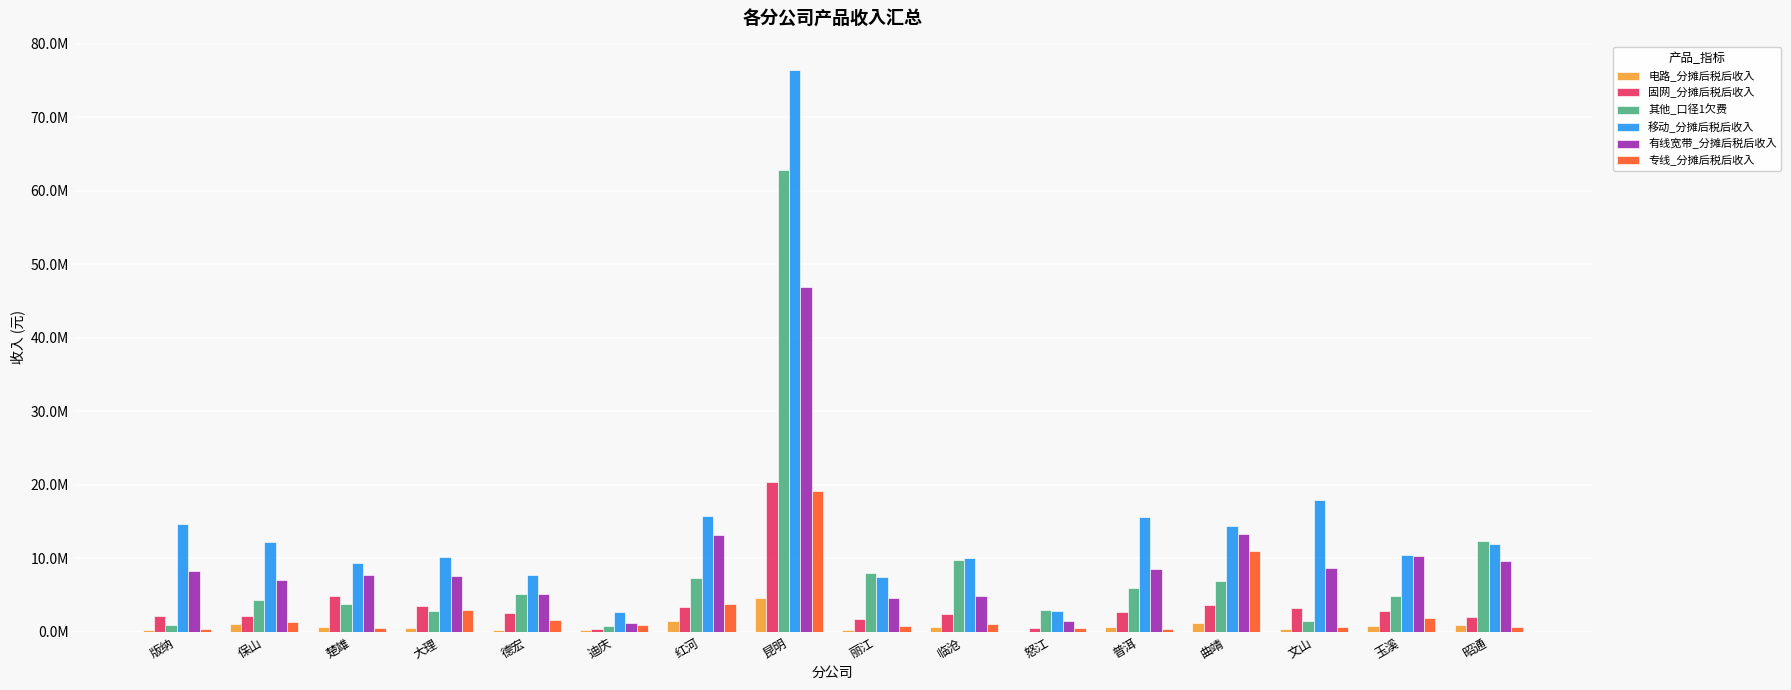

Does the chart contain stacked bars?

No